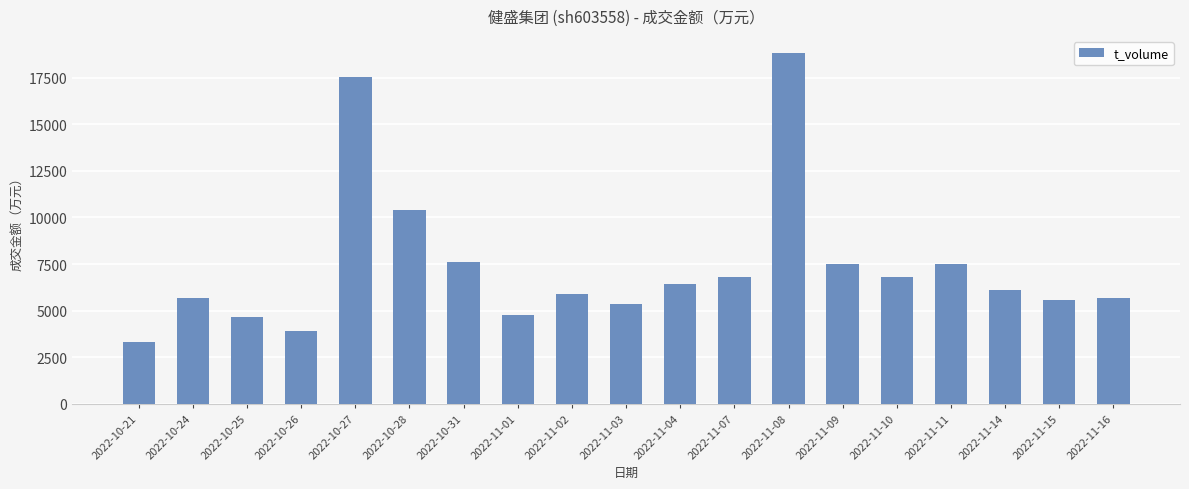

Is it true that the value at 2022-10-28 is 10380?

True